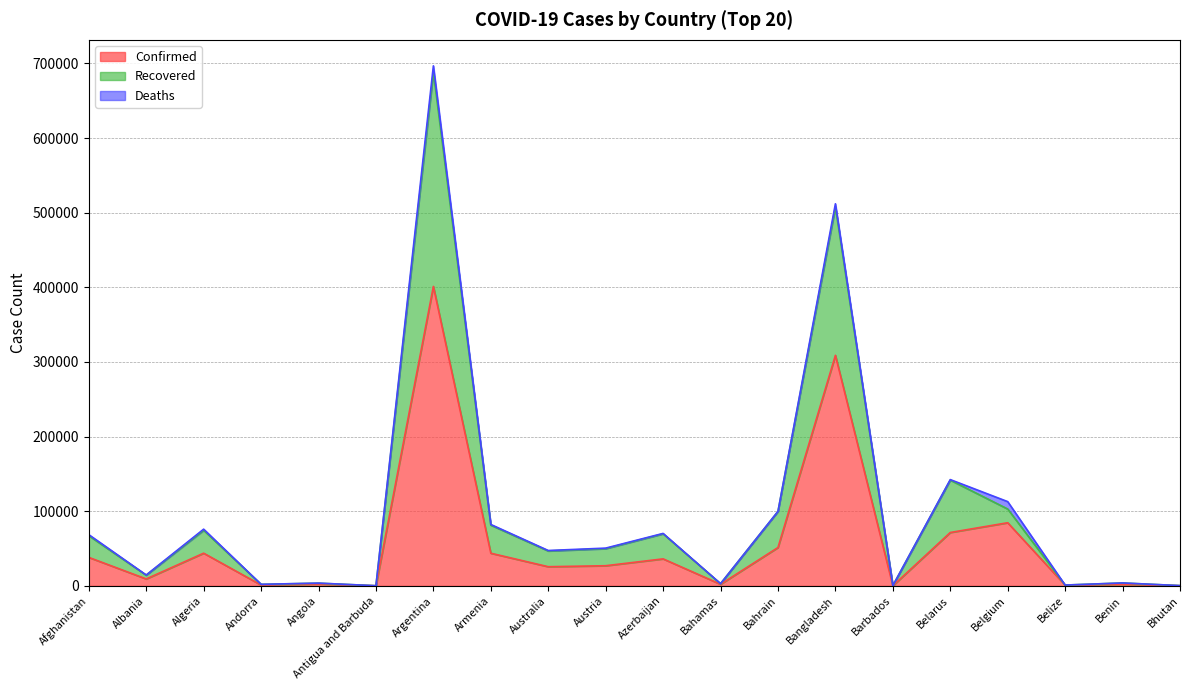

At which label does Recovered first exceed 49851?

Afghanistan